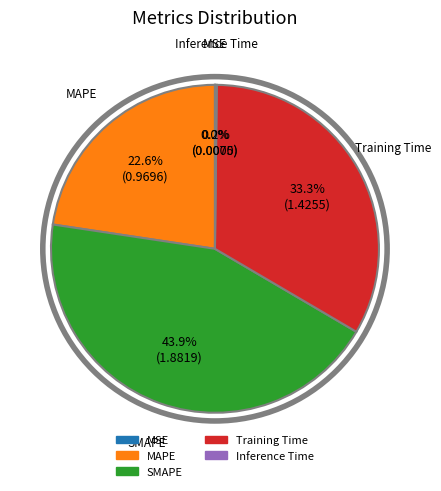

To the nearest percent, what is the average slice percentage?

20%